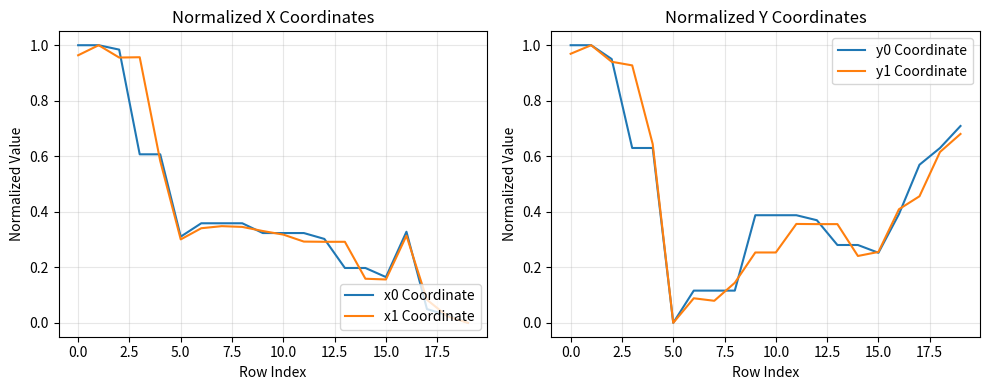

Is it true that y1 Coordinate equals 0.4 at 15.0?

False